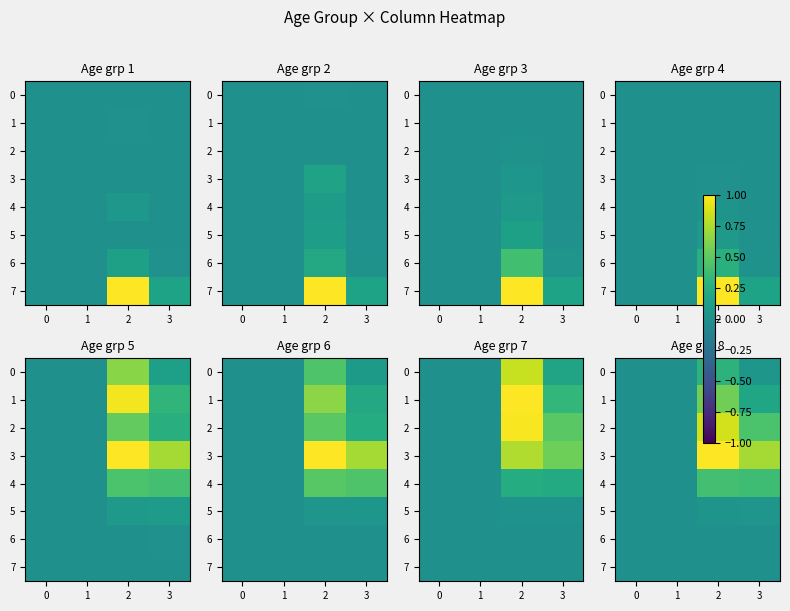

Is the value of 0 at 2 greater than the value of 6 at 1?

Yes